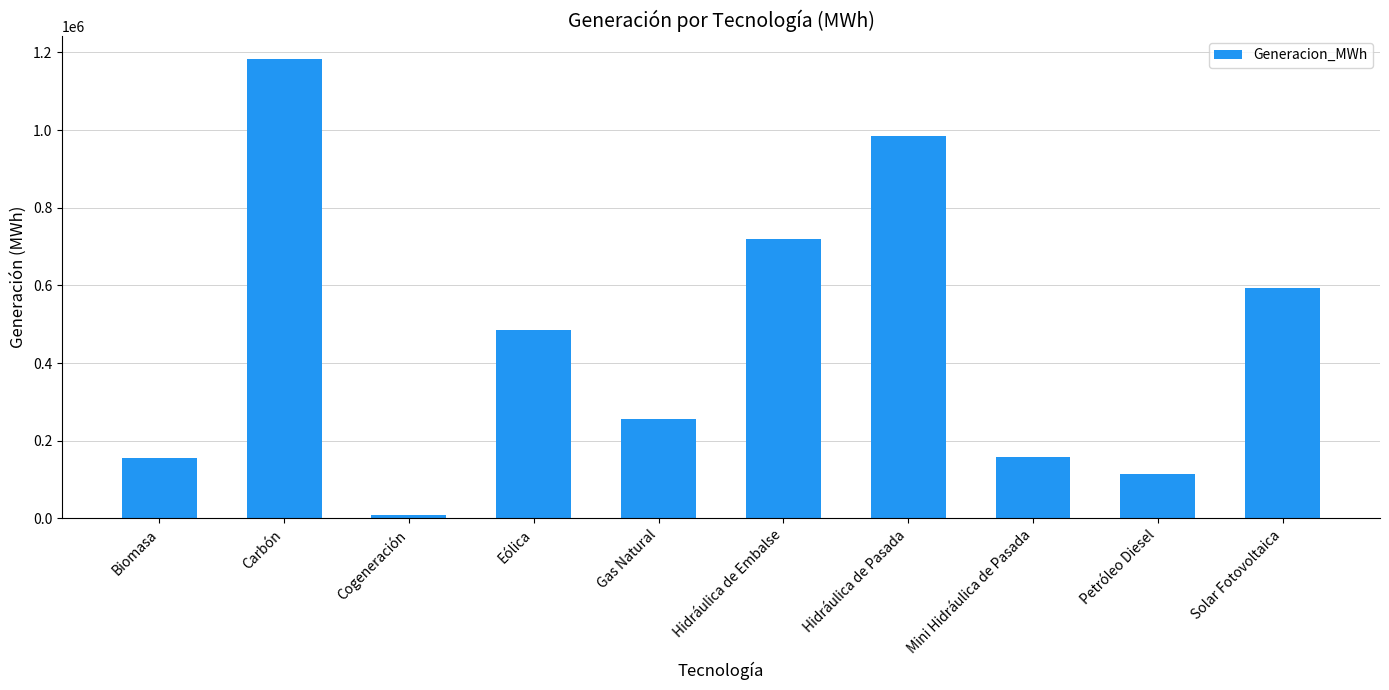

How many series are shown in this chart?

1